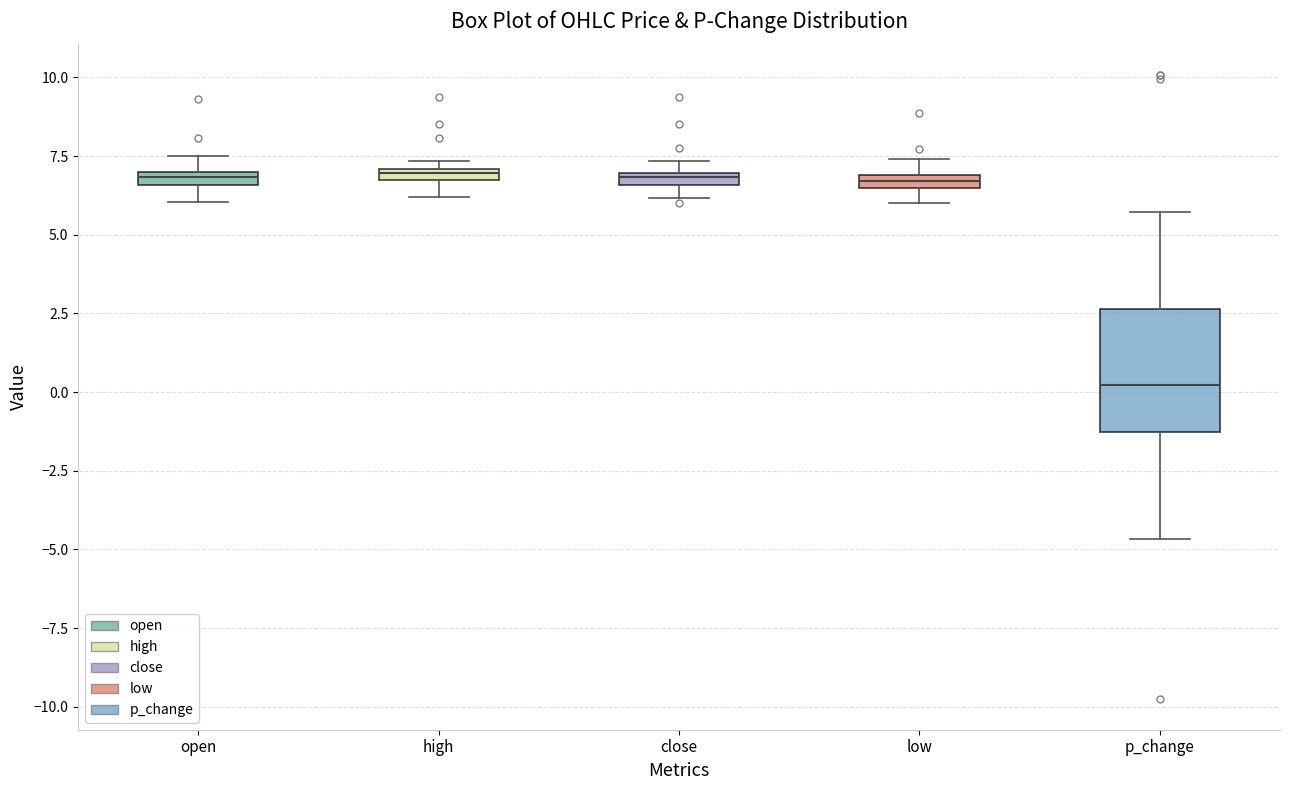

Where does the lower whisker of the box for p_change end on the y-axis? The values are not printed on the chart, so give them approximately, as read against the axis.

-4.5